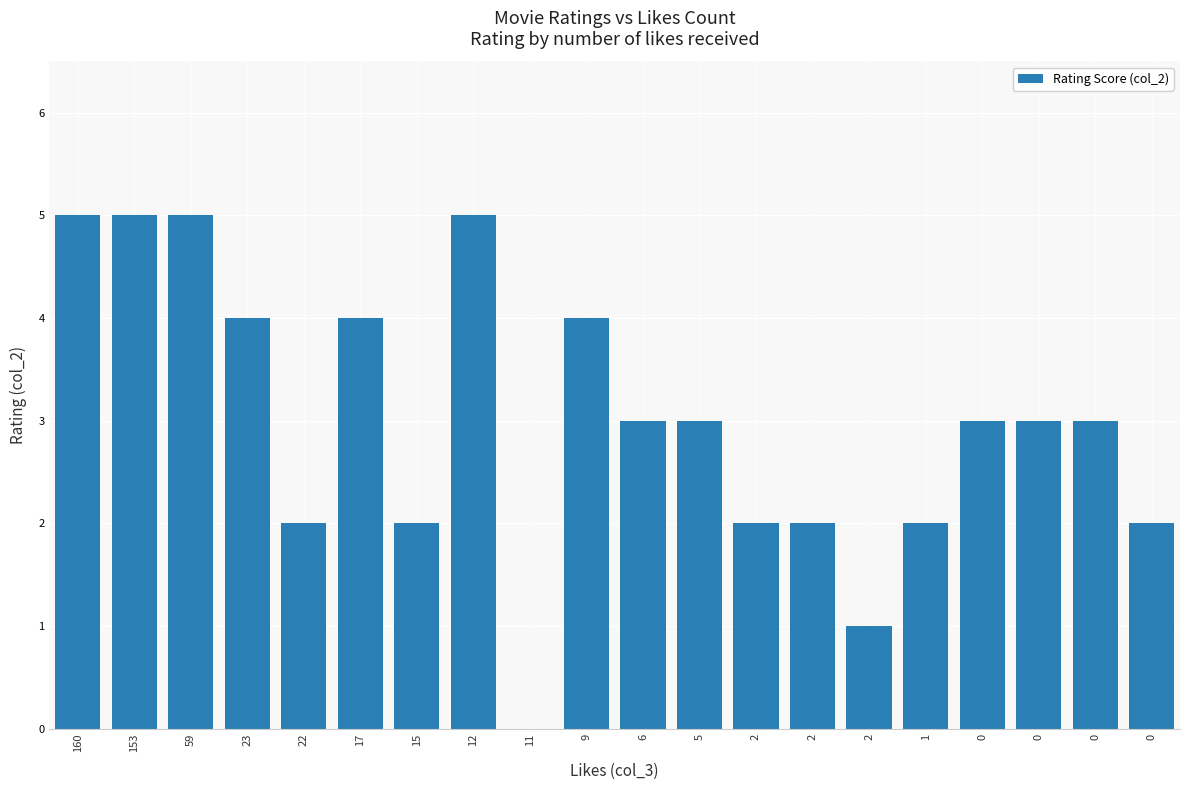

How many values are above zero?

19